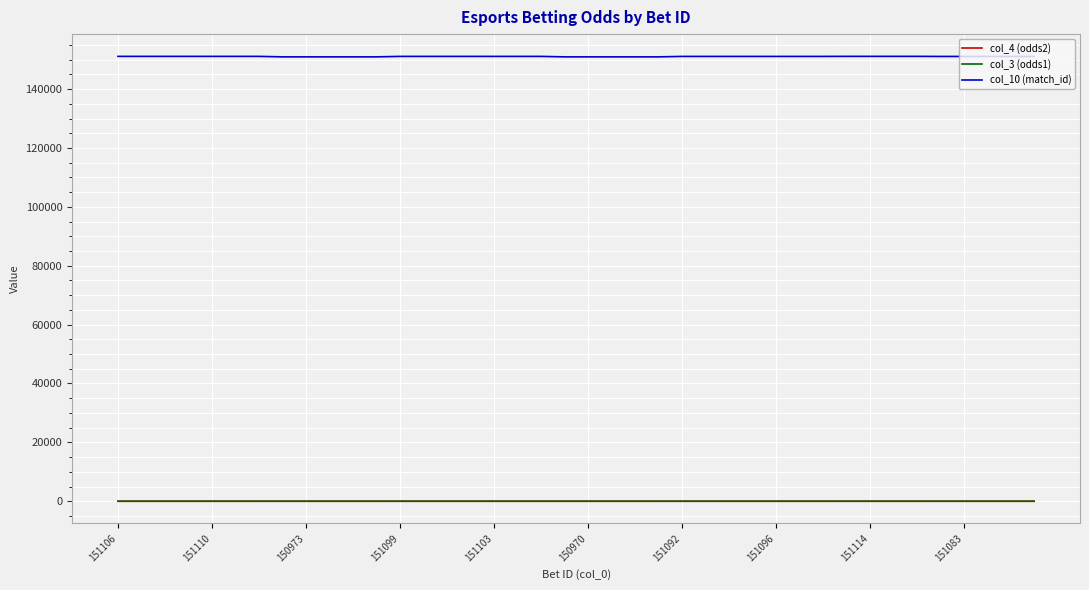

How many lines are shown in the chart?

3